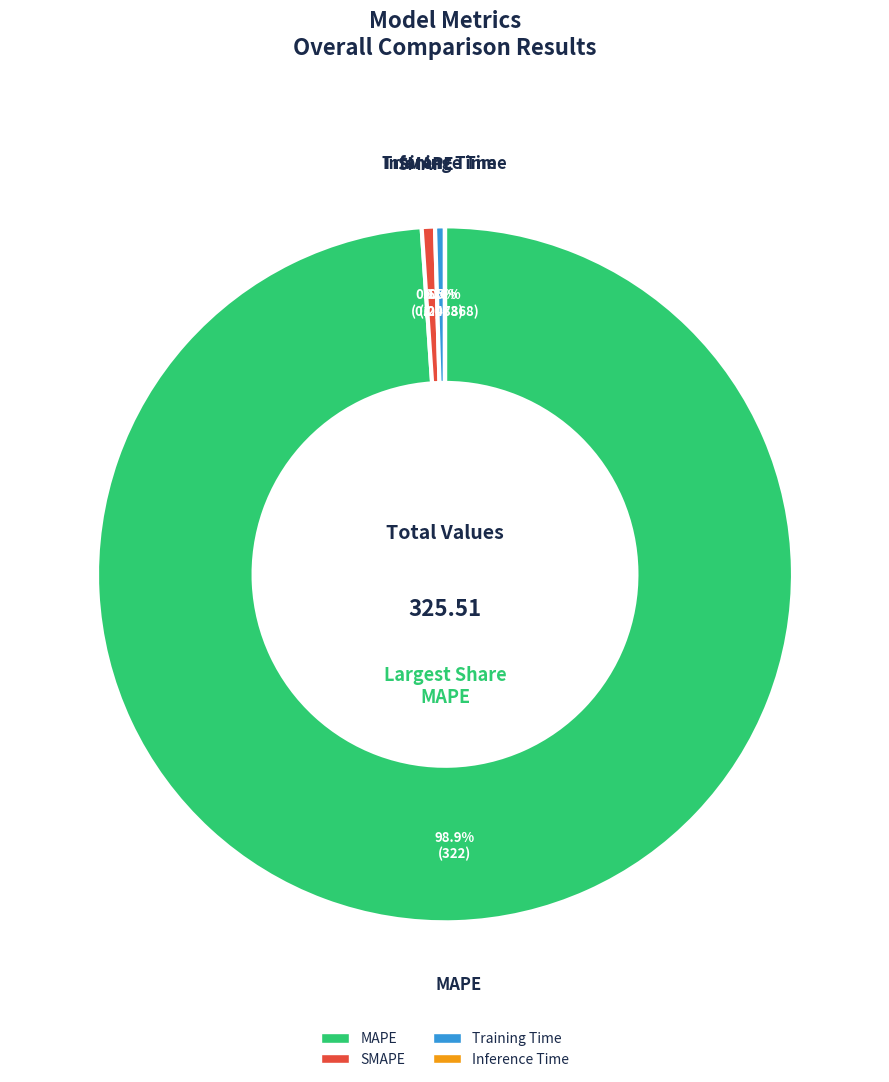

What percentage is the SMAPE slice, to the nearest percent?

1%